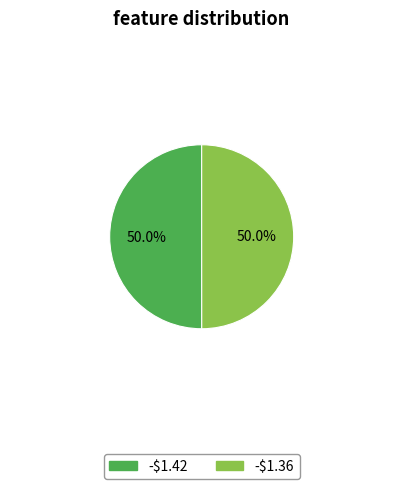

What percentage is the -$1.36 slice, to the nearest percent?

50%